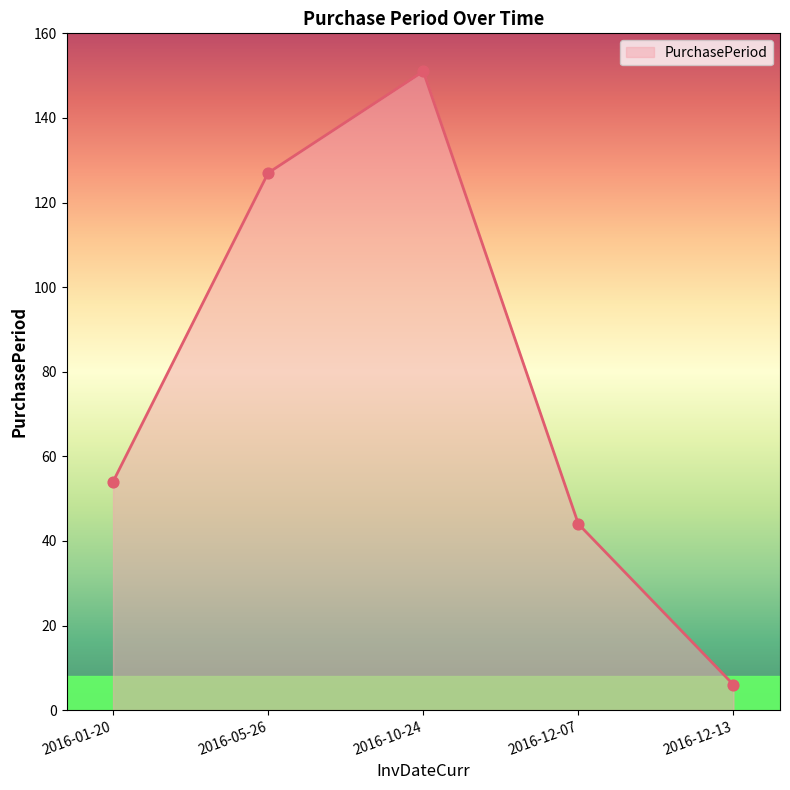

What is the change in value from 2016-10-24 to 2016-12-07?

-107